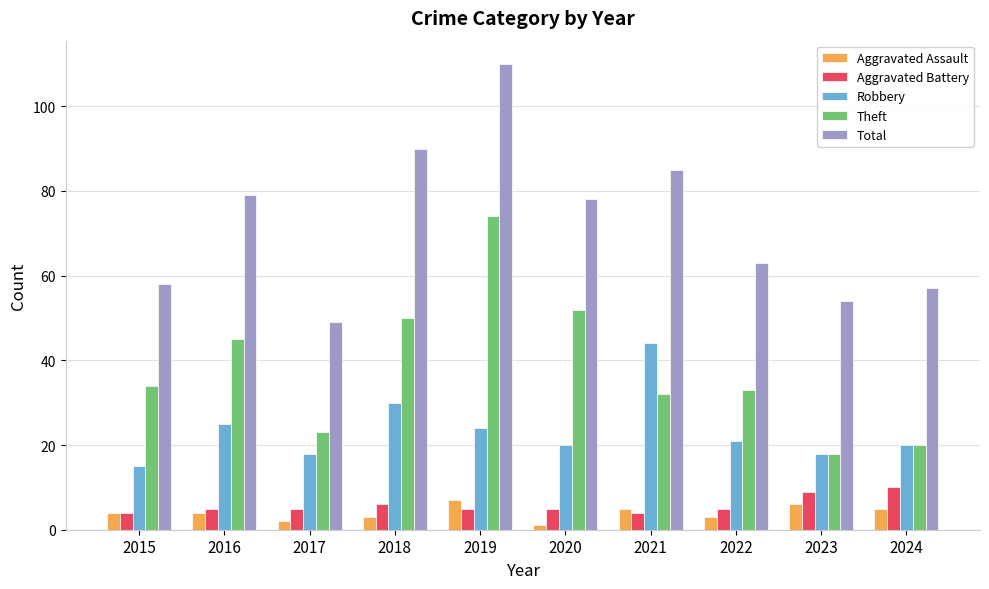

Count the number of data series in this chart.

5